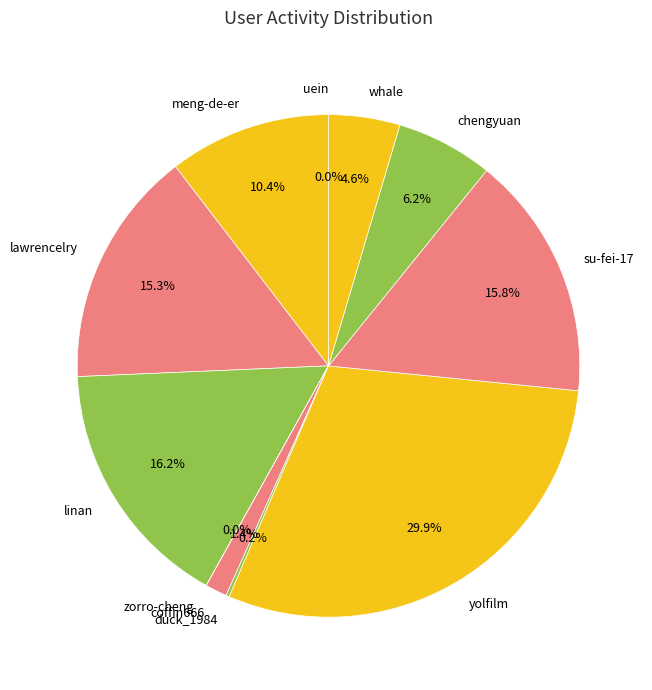

Is there any slice that represents more than half of the pie?

No